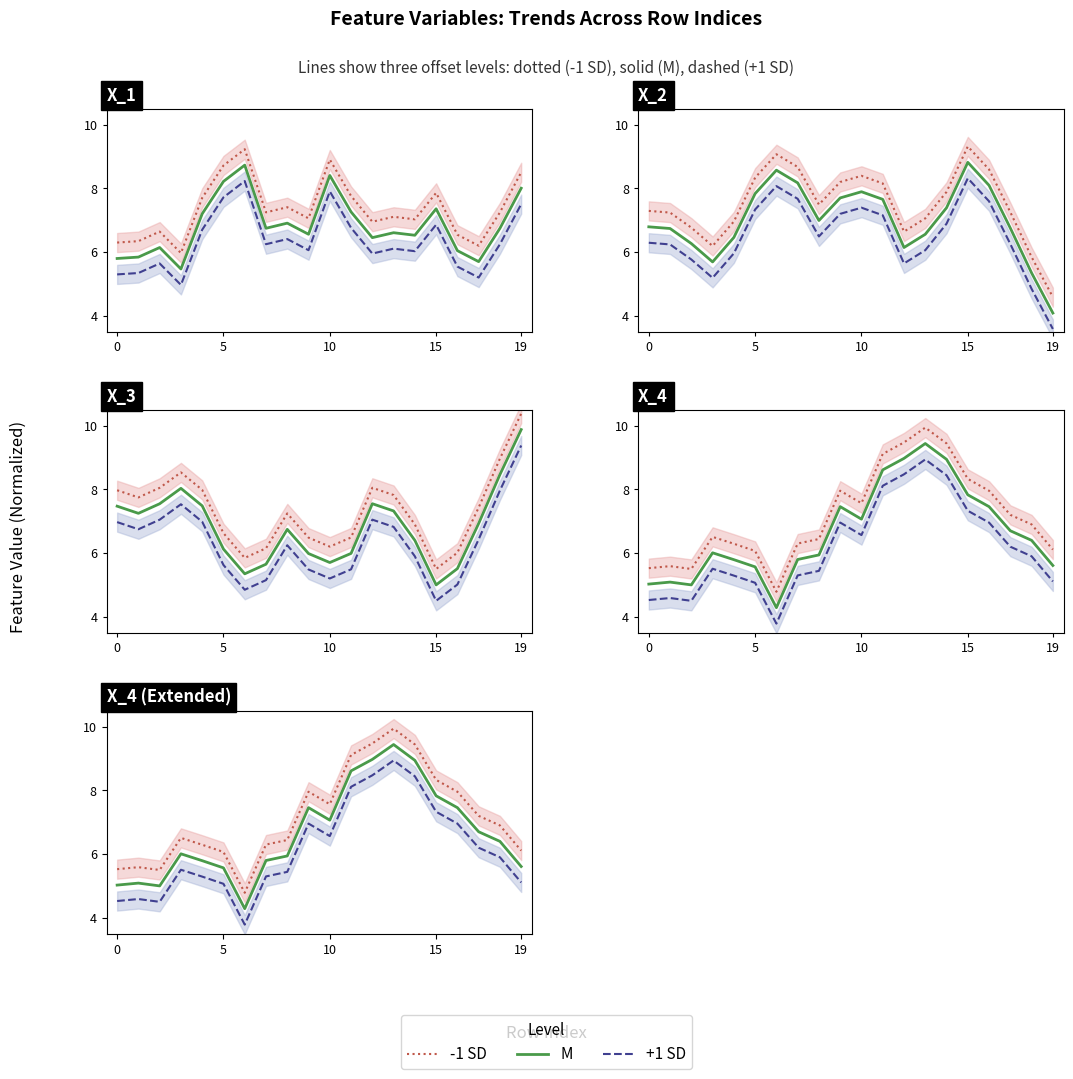

At which label does M reach its peak?

13